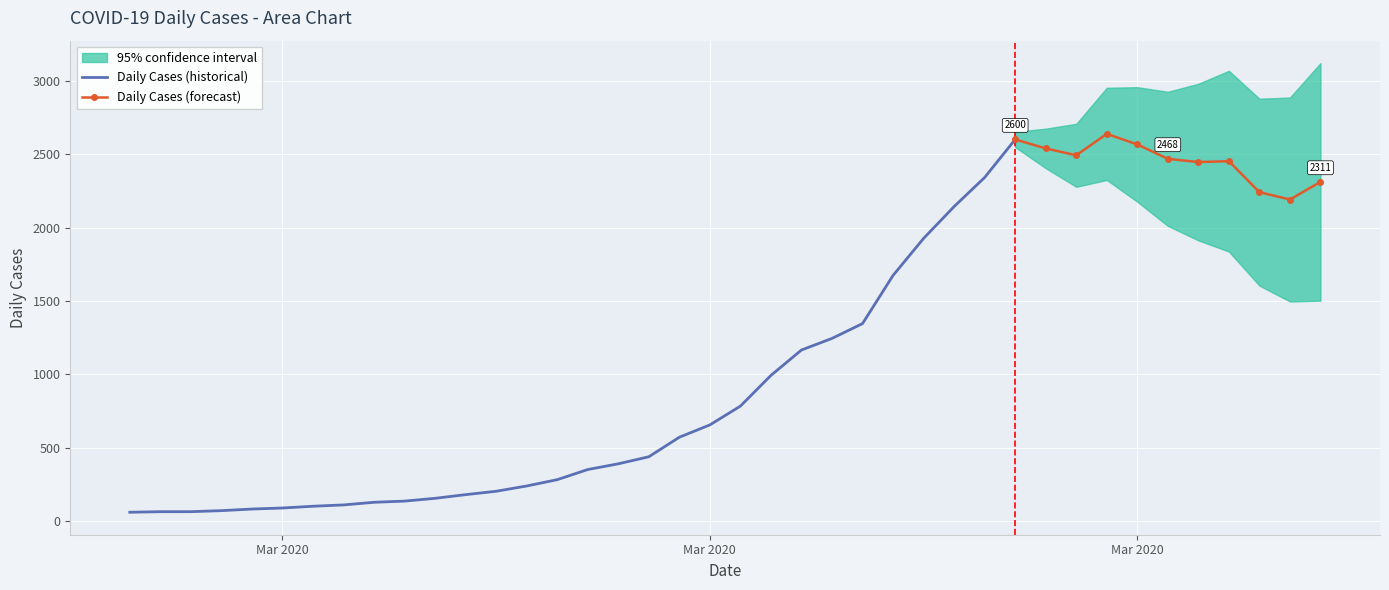

What is the average value?

1124